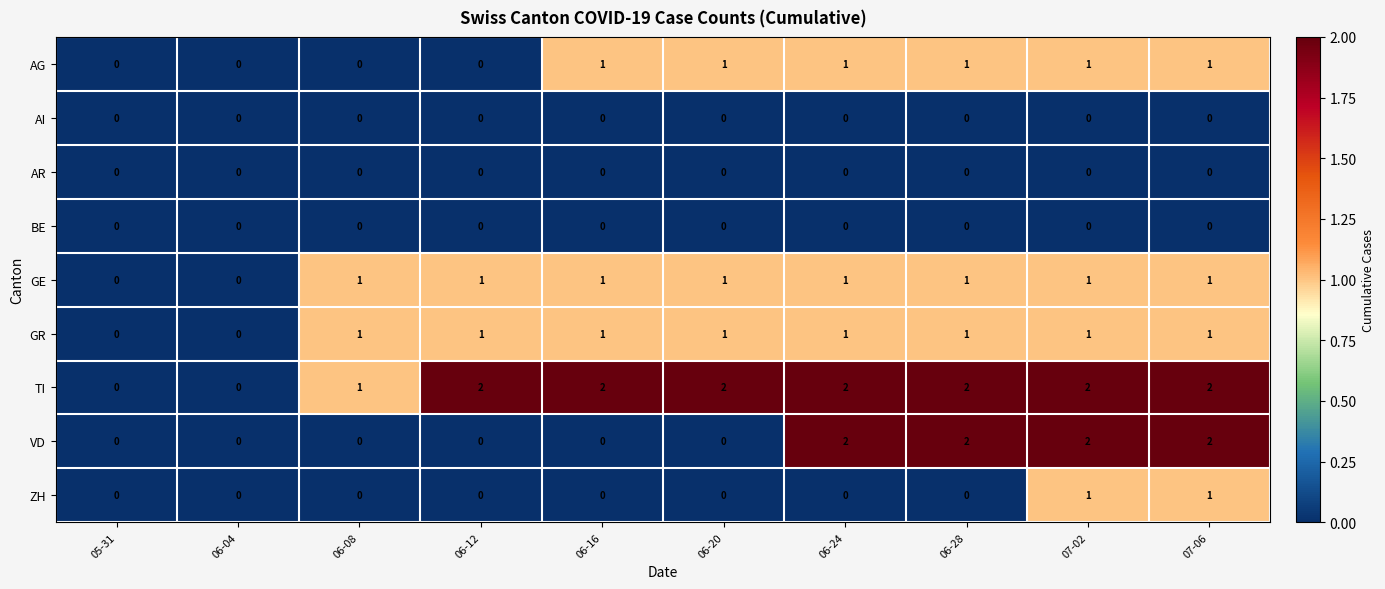

Between 06-24 and 07-02, which series saw the biggest shift?

ZH